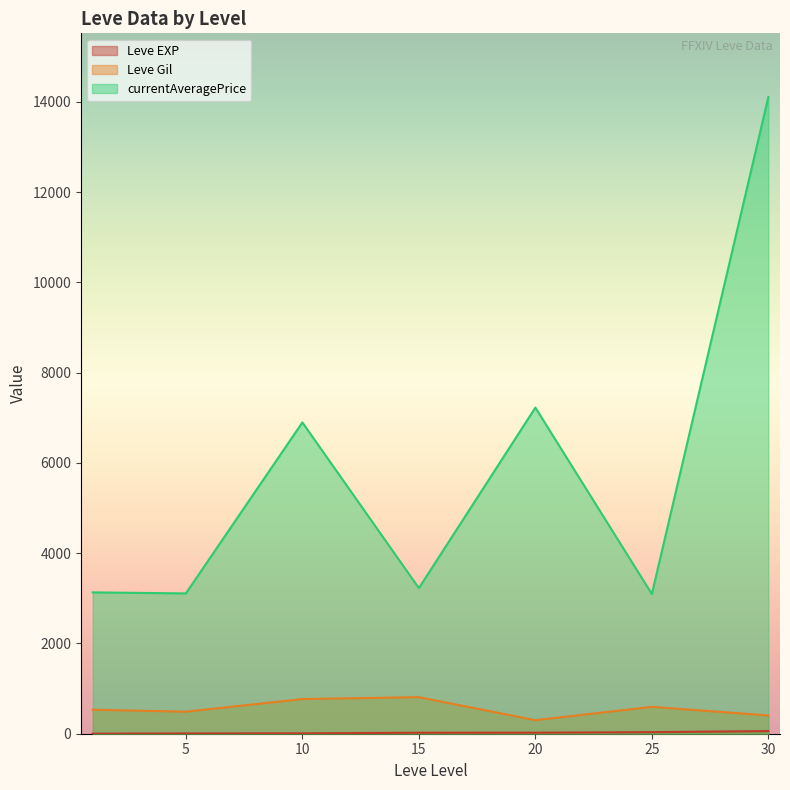

True or false: Leve EXP and currentAveragePrice cross at least once.

False